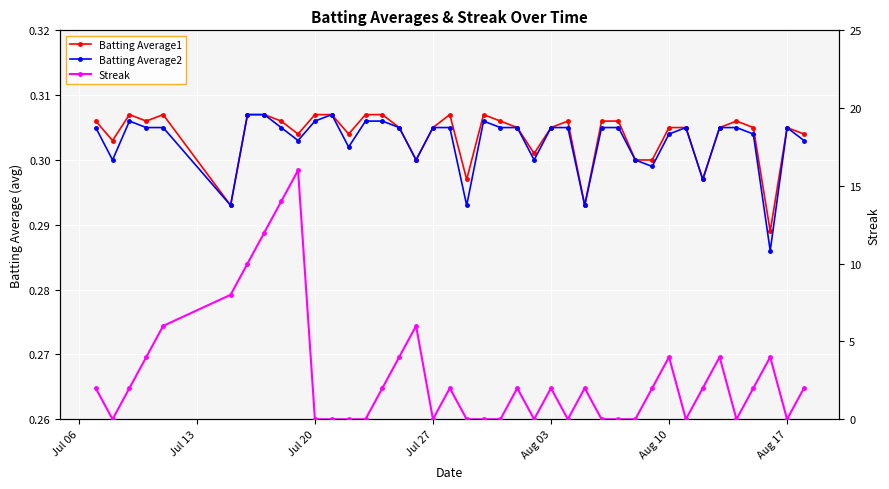

True or false: Batting Average1 and Batting Average2 cross at least once.

False